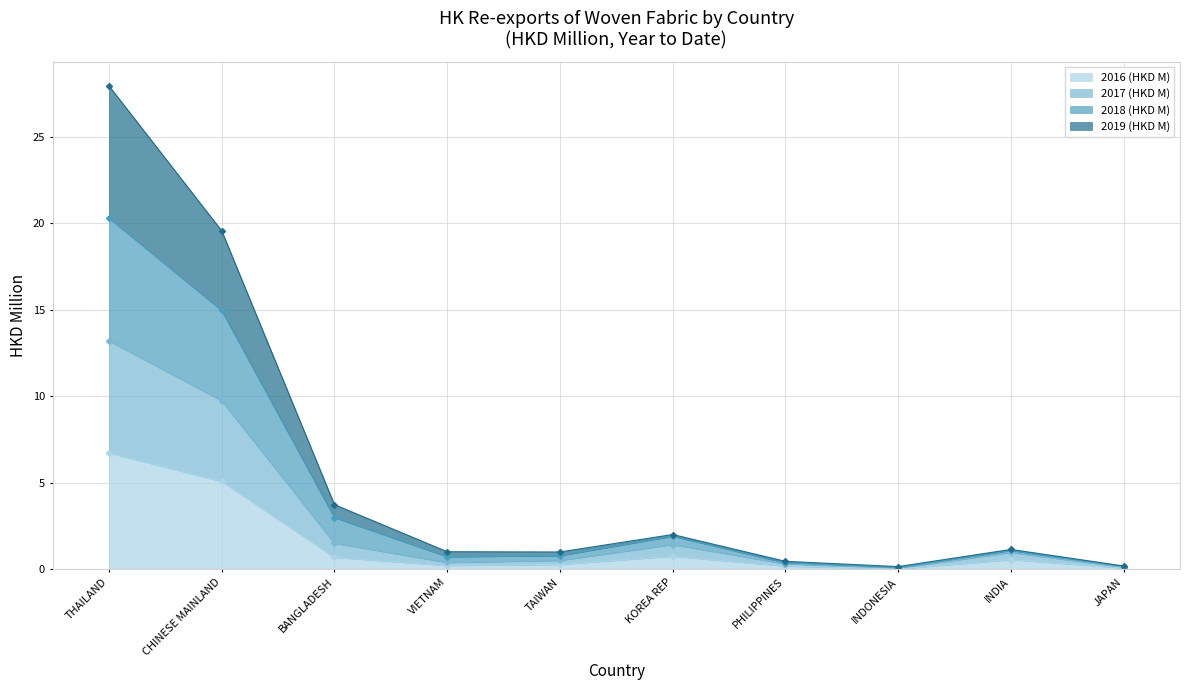

What are all the series names shown in the legend?

2016 (HKD M), 2017 (HKD M), 2018 (HKD M), 2019 (HKD M)